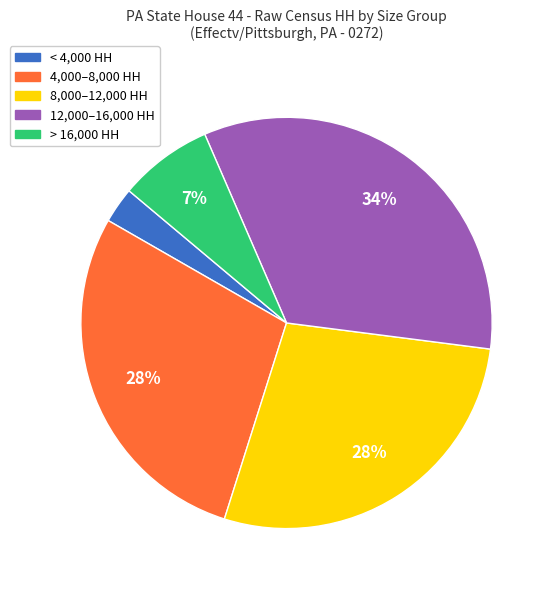

Does any single category account for the majority?

No